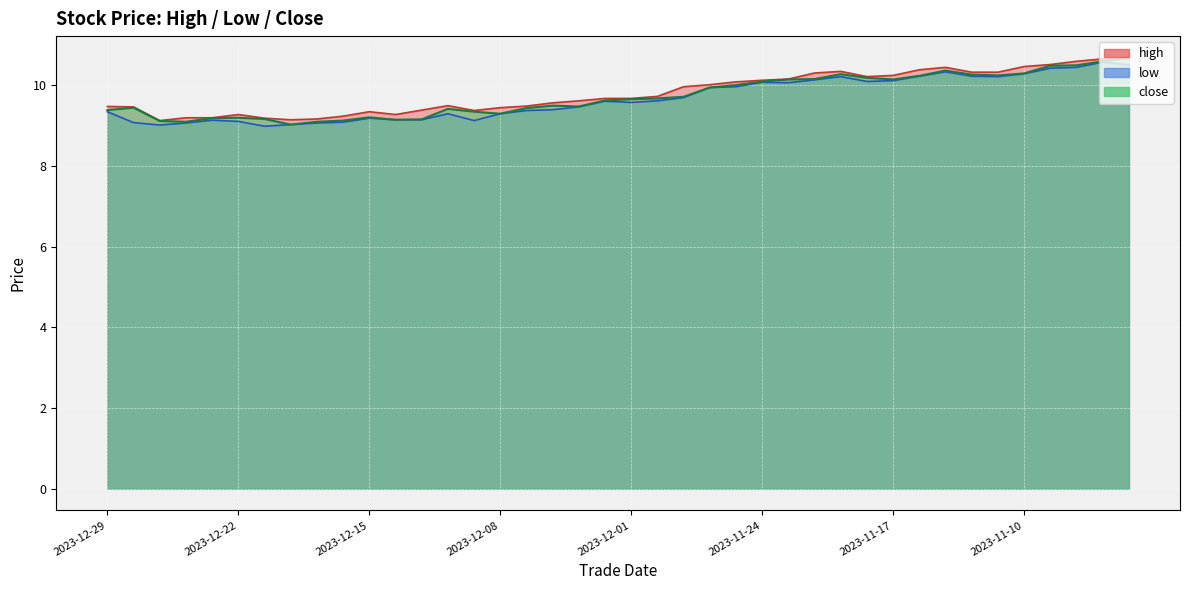

Reading right to left, transcribe all the data shown in this chart.

high: 10.7	10.7	10.6	10.5	10.5	10.3	10.3	10.4	10.4	10.2	10.2	10.3	10.3	10.2	10.1	10.1	10.0	10.0	9.7	9.7	9.7	9.6	9.6	9.5	9.4	9.4	9.5	9.4	9.3	9.3	9.2	9.2	9.2	9.2	9.3	9.2	9.2	9.1	9.5	9.5
low: 10.5	10.6	10.4	10.4	10.3	10.2	10.2	10.3	10.2	10.1	10.1	10.2	10.1	10.1	10.1	10.0	9.9	9.7	9.6	9.6	9.6	9.5	9.4	9.4	9.3	9.1	9.3	9.2	9.2	9.2	9.1	9.1	9.0	9.0	9.1	9.1	9.1	9.0	9.1	9.3
close: 10.7	10.6	10.5	10.5	10.3	10.2	10.3	10.4	10.2	10.2	10.2	10.3	10.2	10.2	10.1	10.0	9.9	9.7	9.7	9.7	9.6	9.5	9.5	9.4	9.3	9.3	9.4	9.2	9.2	9.2	9.1	9.1	9.0	9.2	9.2	9.2	9.1	9.1	9.4	9.4